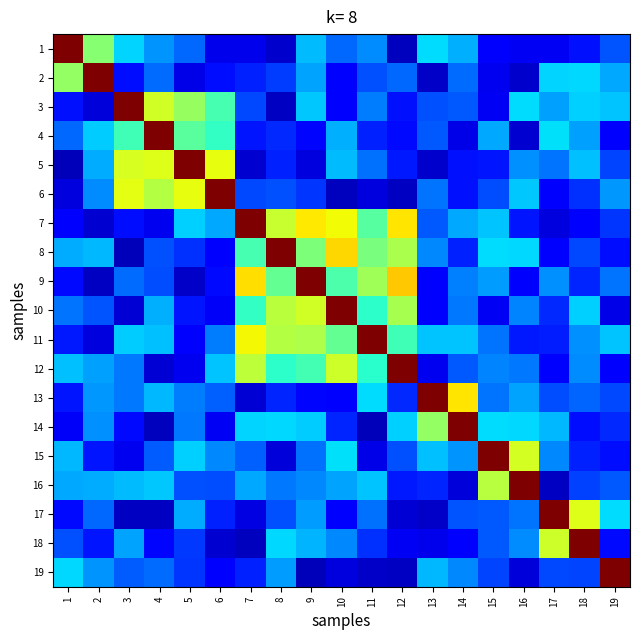

Rank the series by their maximum value, from highest to lowest.

1, 2, 3, 4, 5, 6, 7, 8, 9, 10, 11, 12, 13, 14, 15, 16, 17, 18, 19